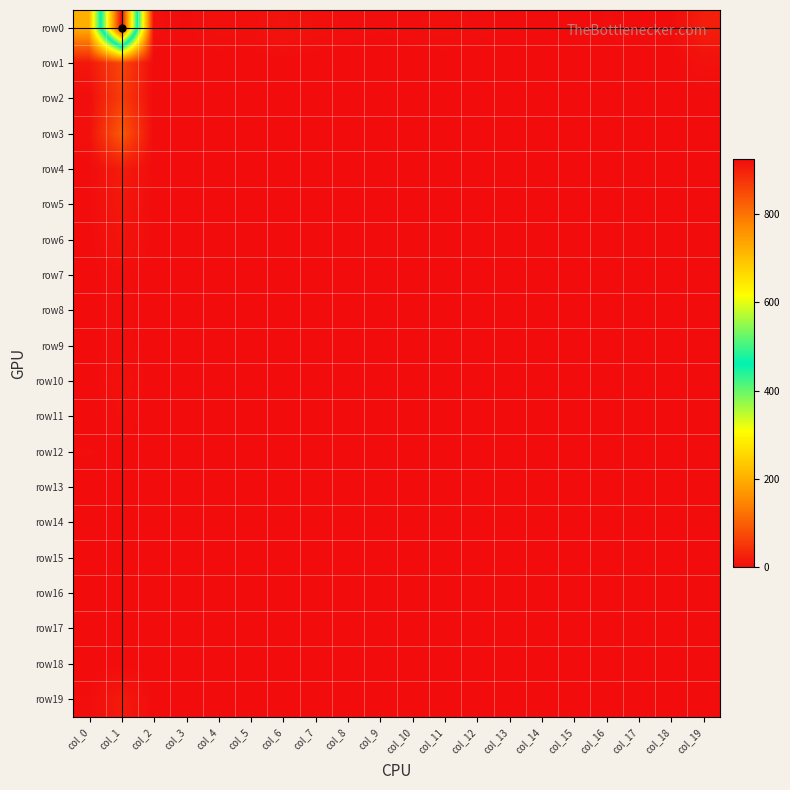

At which category is the sum across all series the highest?

col_1